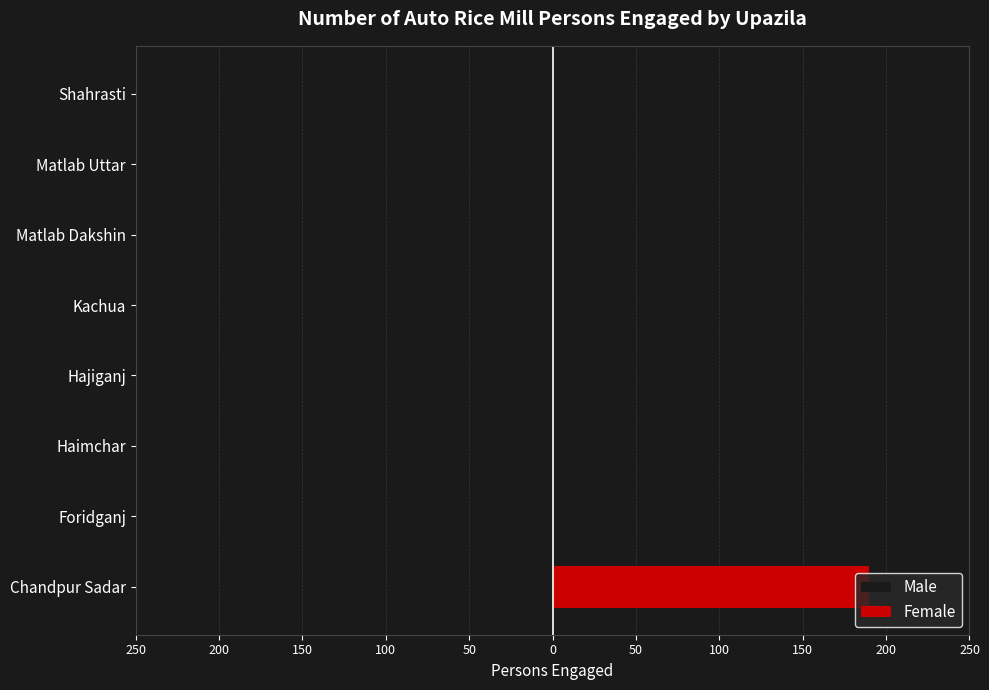

Between Haimchar and Hajiganj, which series saw the biggest shift?

Male